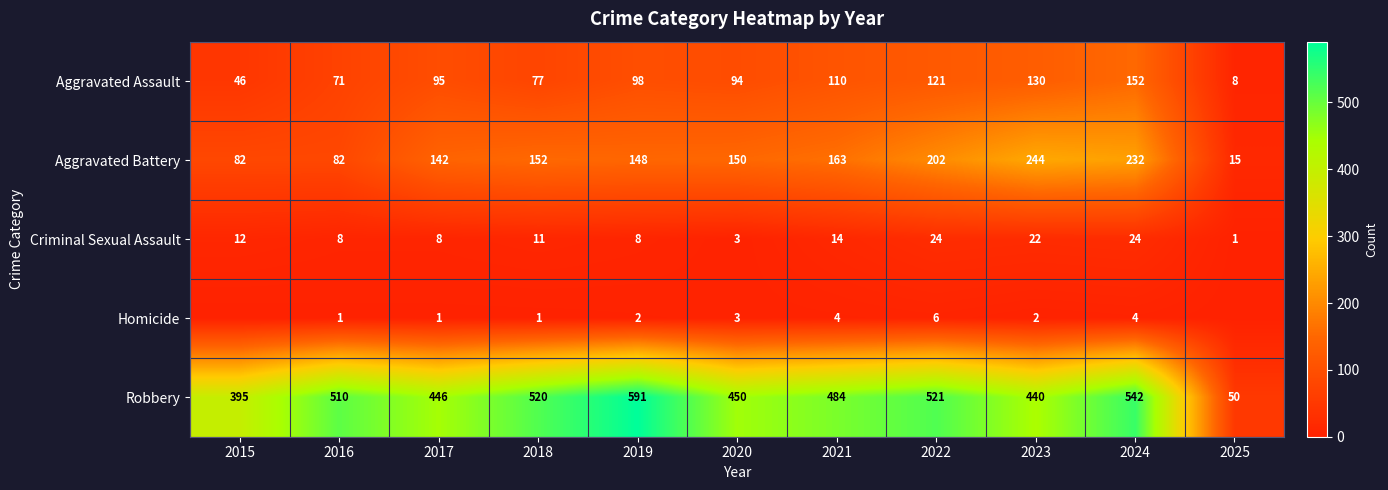

What is the sum of the Robbery values at 2015 and 2016?

905